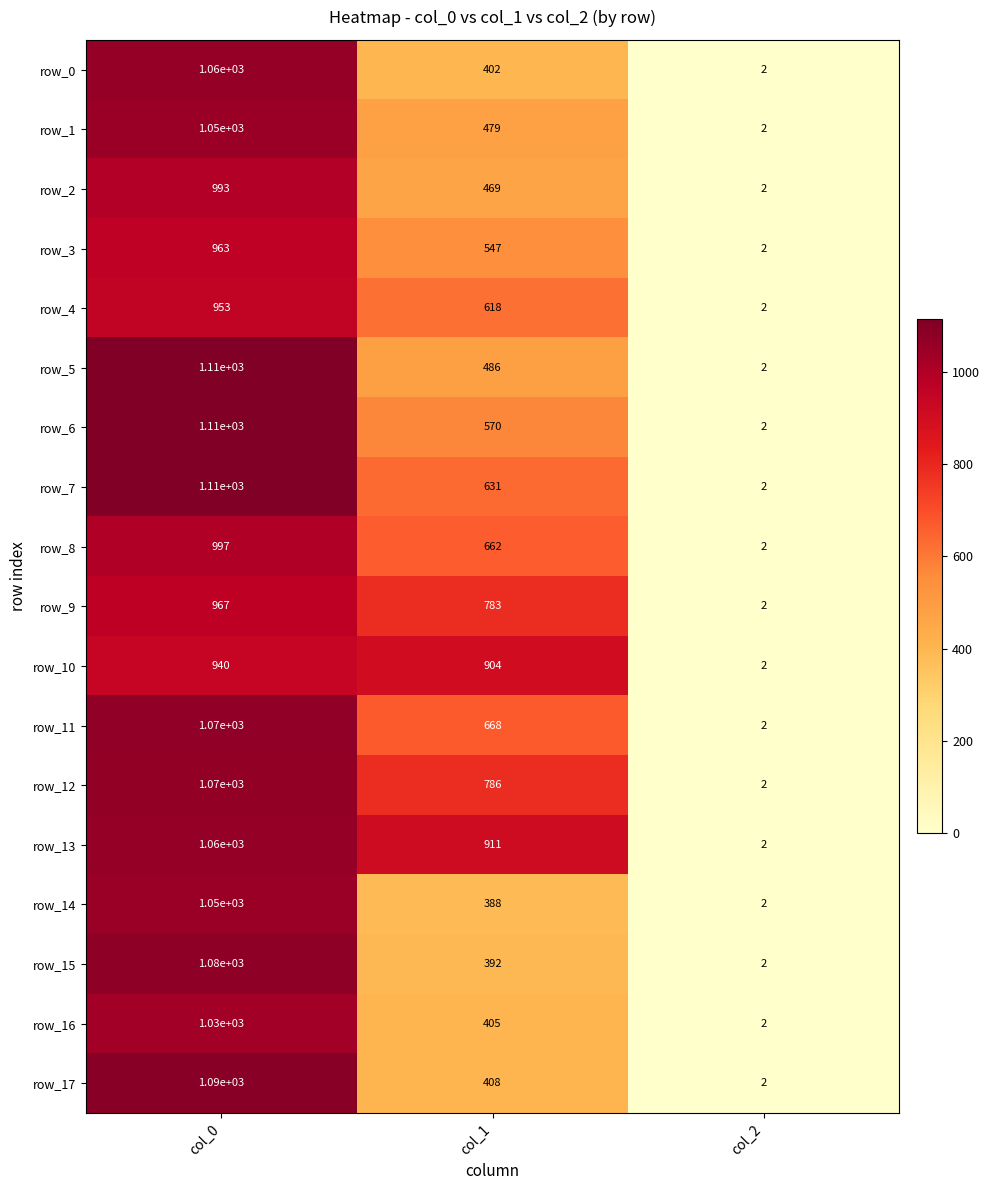

What is the difference between the highest and lowest values at col_0?

170